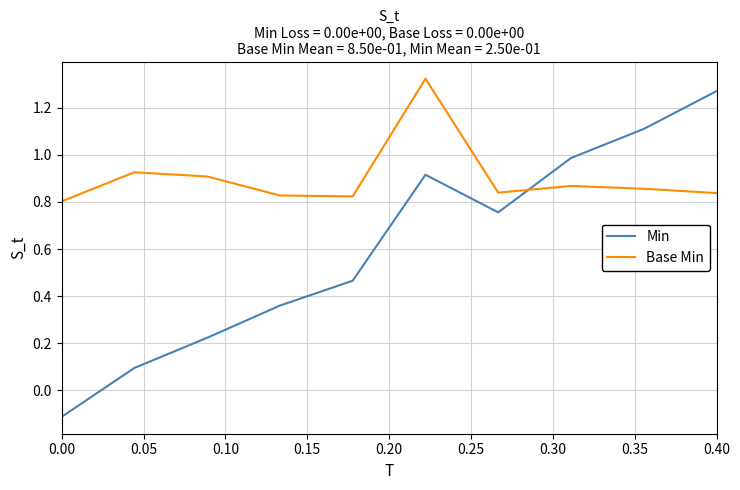

Which series has the largest range (max minus min)?

Min